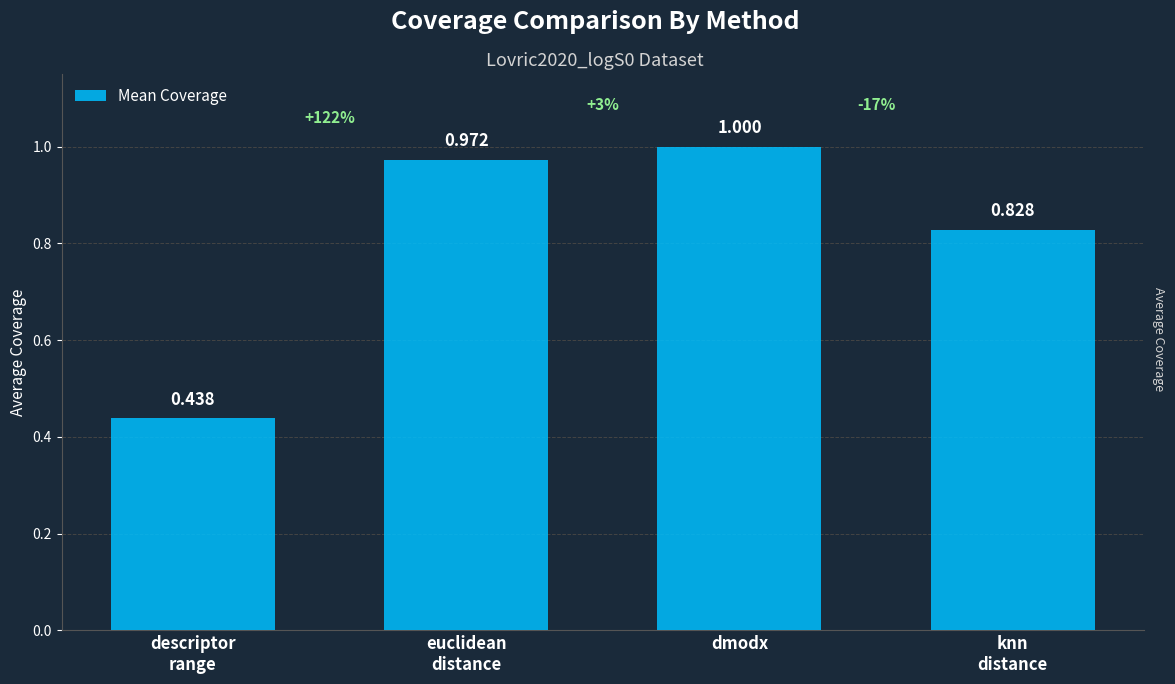

Between descriptor
range and euclidean
distance, which is larger?

euclidean
distance